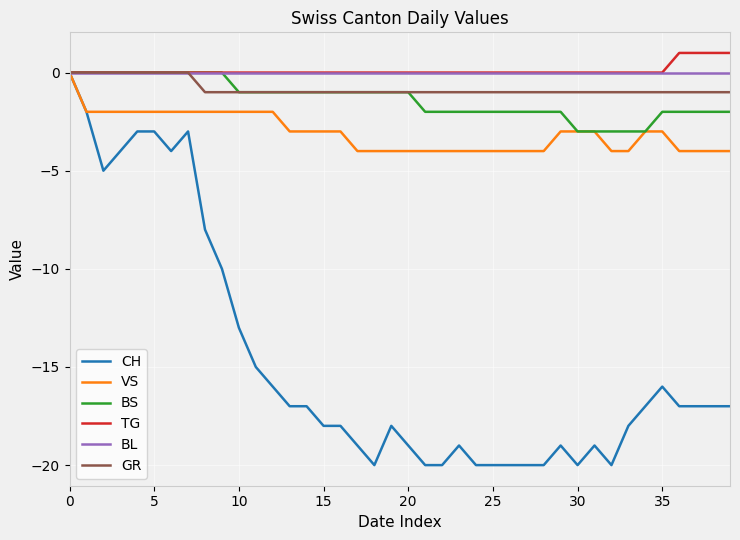

What is the minimum value shown in the chart?

-20